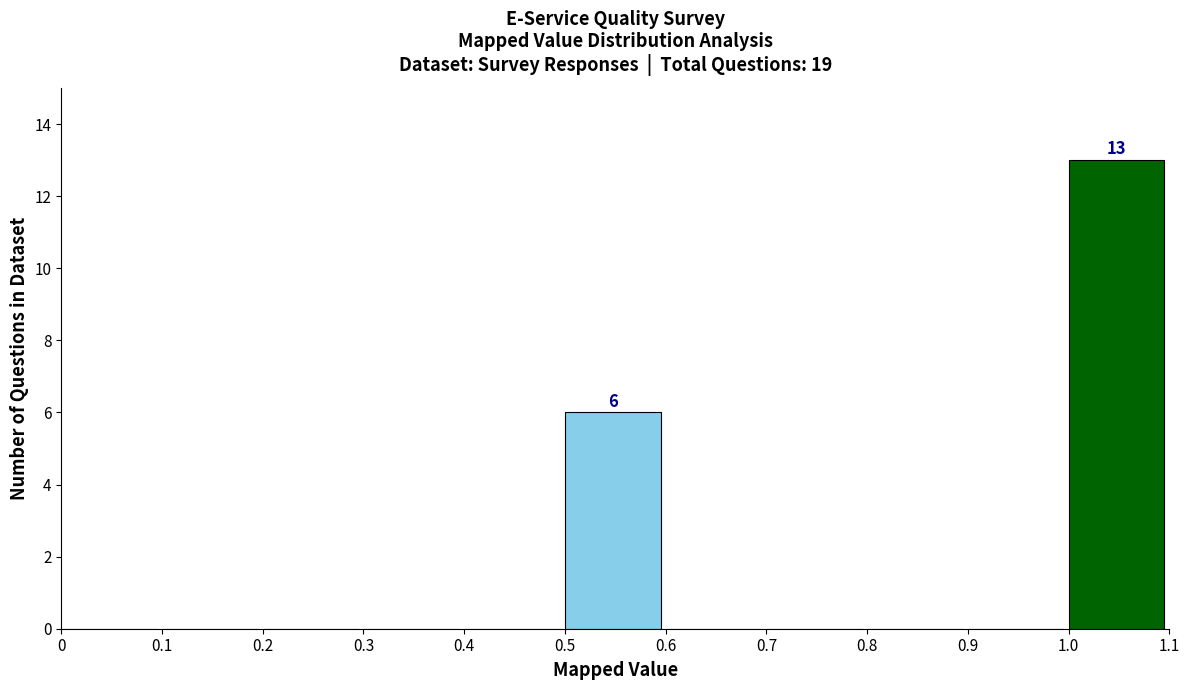

Which range on the x-axis has the tallest bar?

1.0 to 1.1